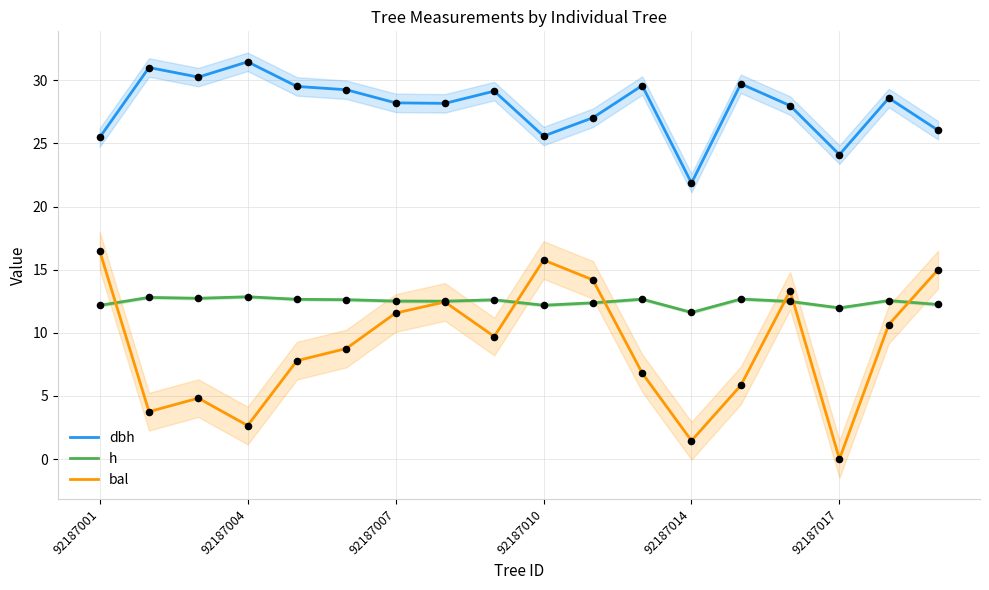

What are all the series names shown in the legend?

dbh, h, bal